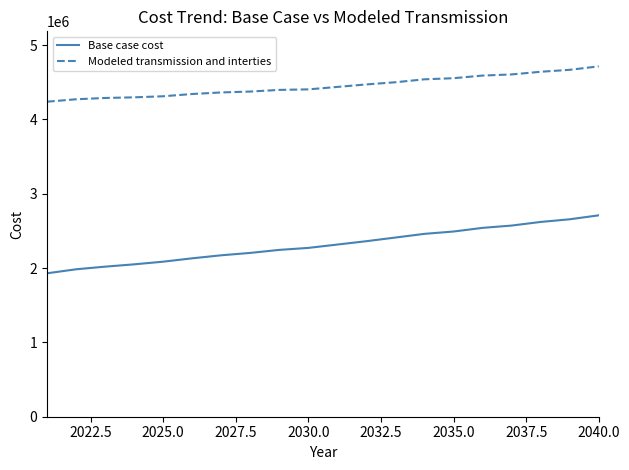

What is the minimum value shown in the chart?

1929506.9